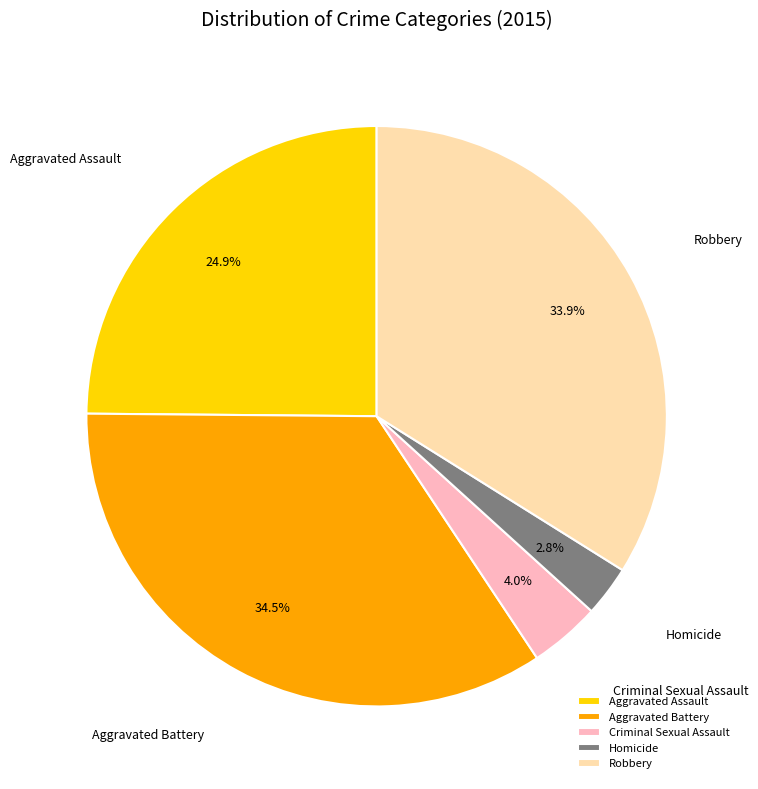

To the nearest percent, what percentage of the pie is Aggravated Assault?

25%